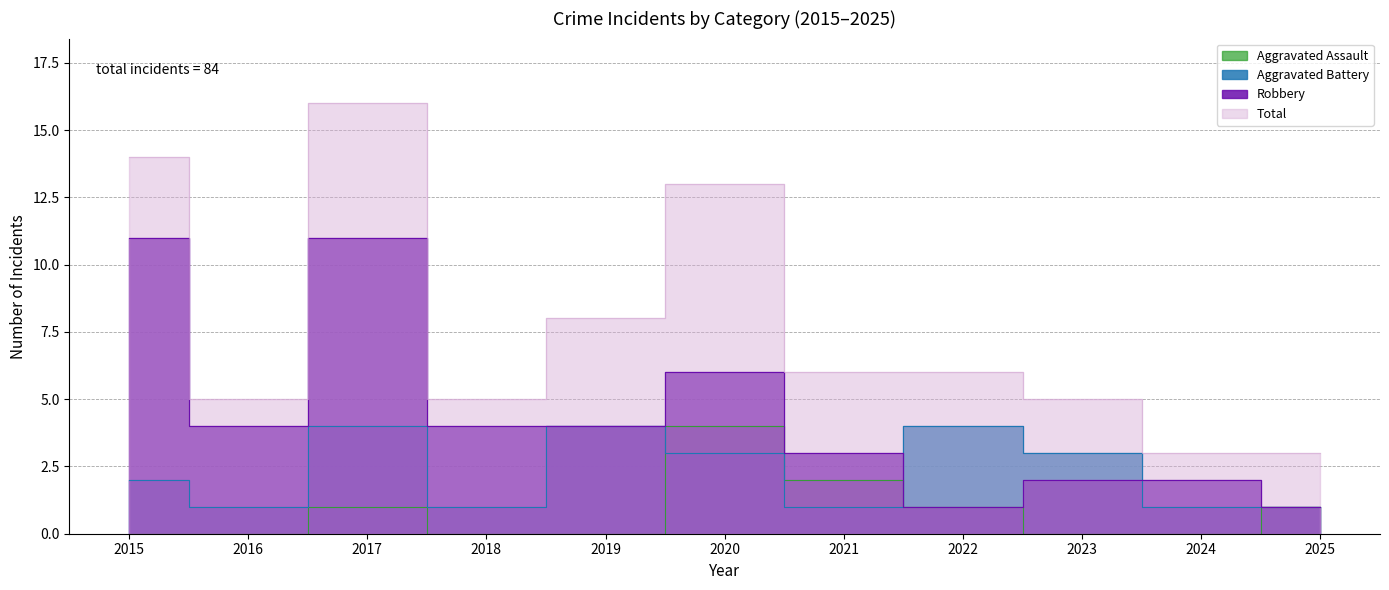

In Total, how many points are lower than both neighbors (excluding endpoints)?

2